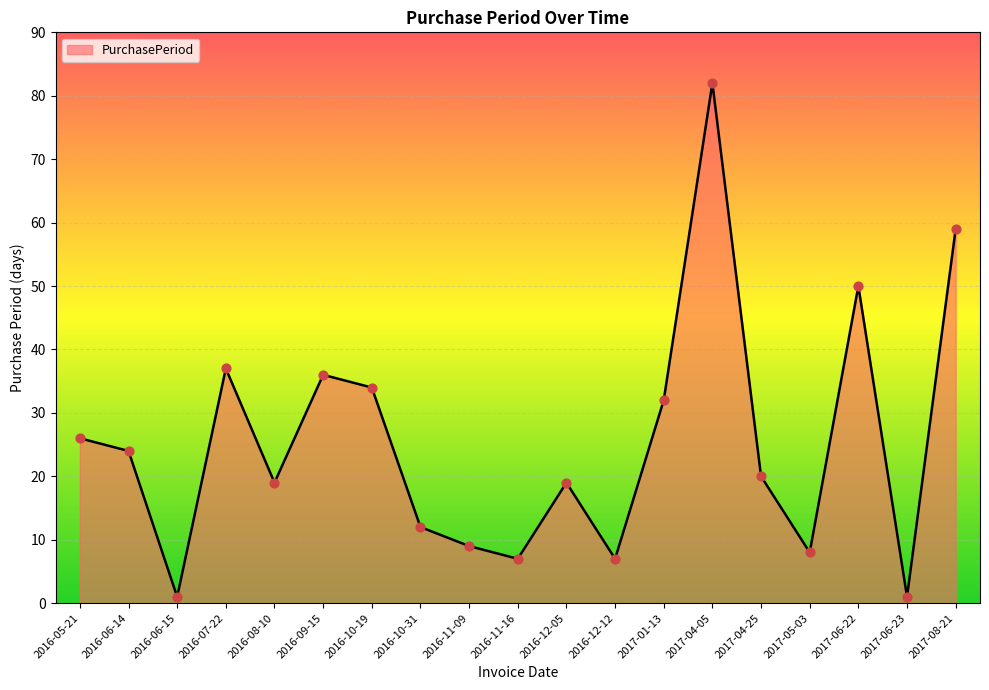

Approximately how many times larger is the value at 2016-10-19 compared to 2017-06-23?

34.0